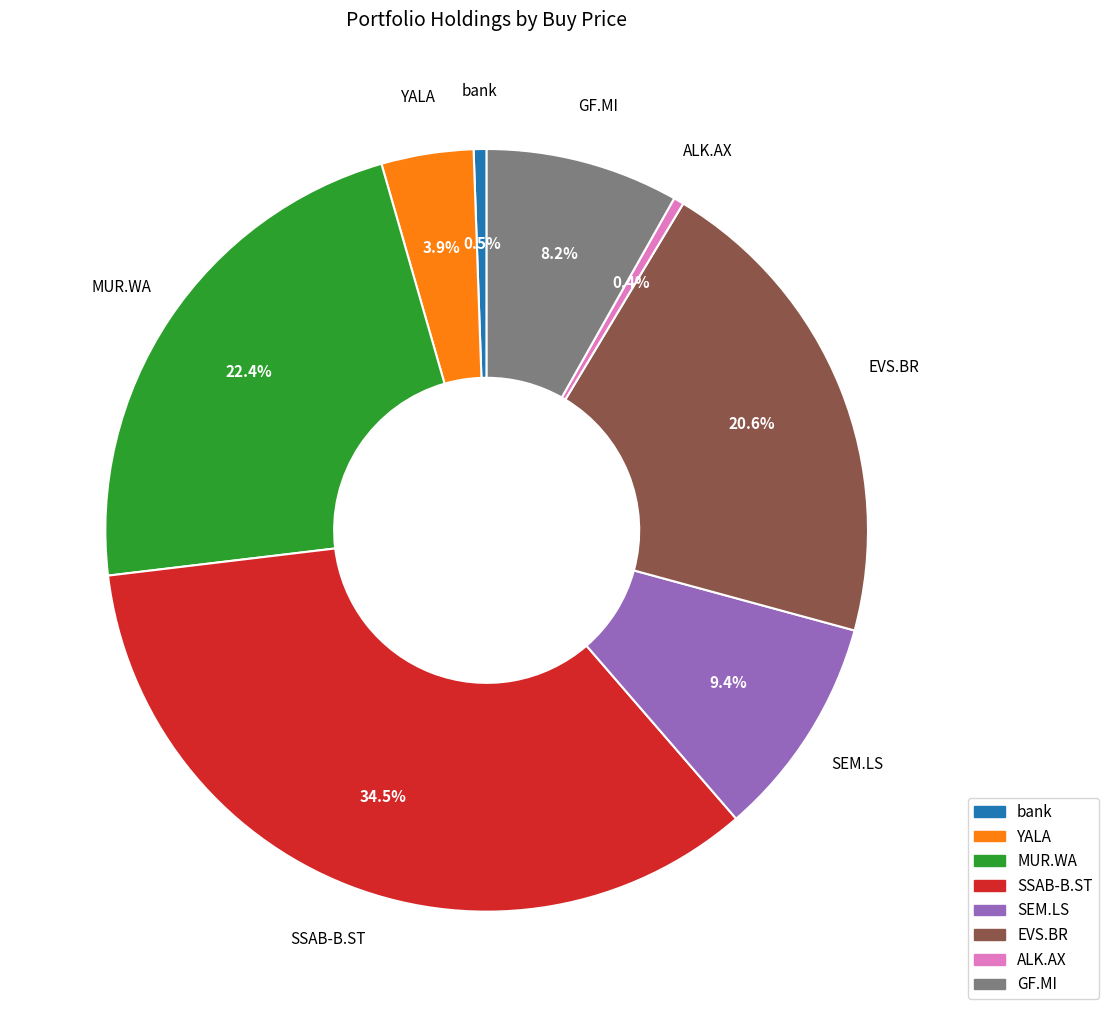

Is it true that EVS.BR is 8% of the pie?

False